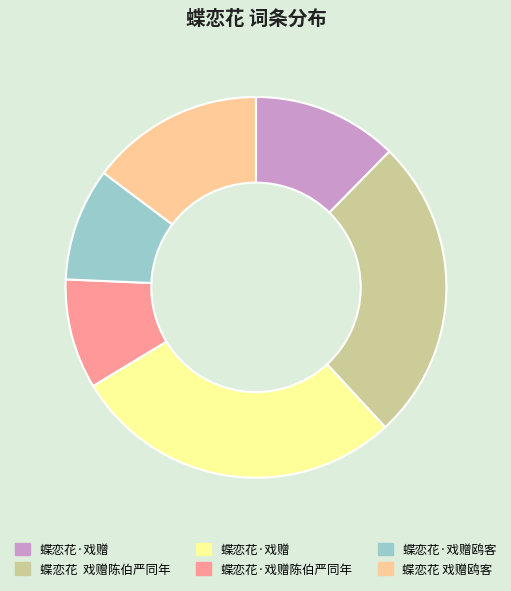

Does any single category account for the majority?

No